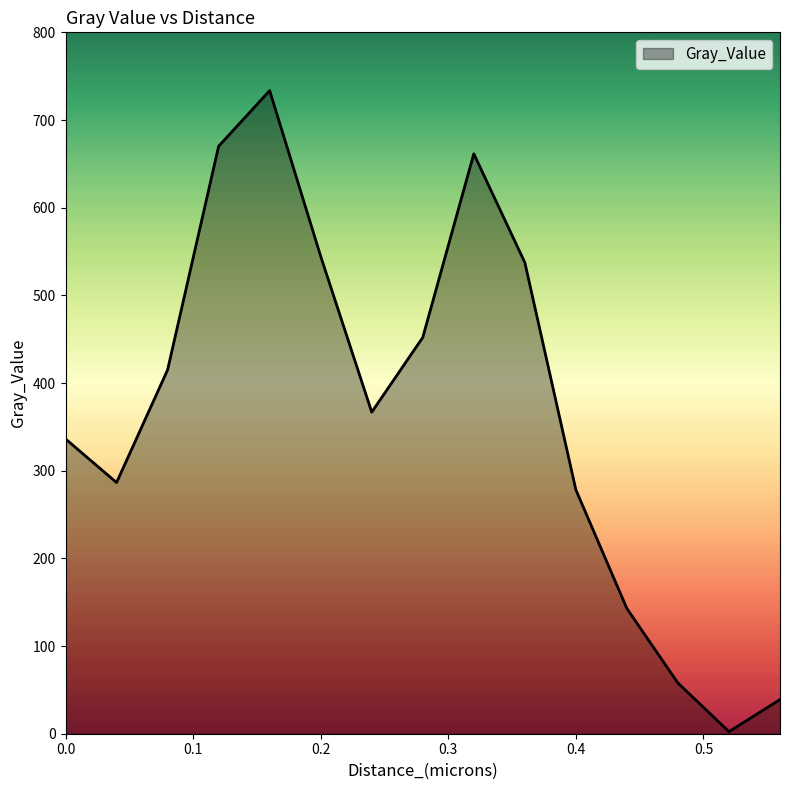

True or false: the data has more than 2 interior local peaks.

False